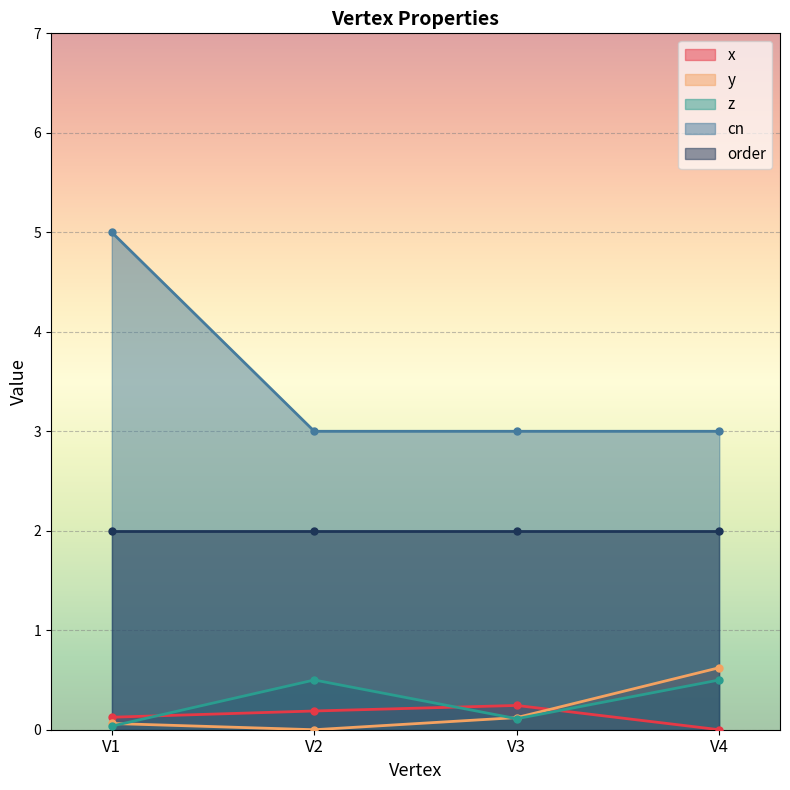

True or false: cn and x cross at least once.

False